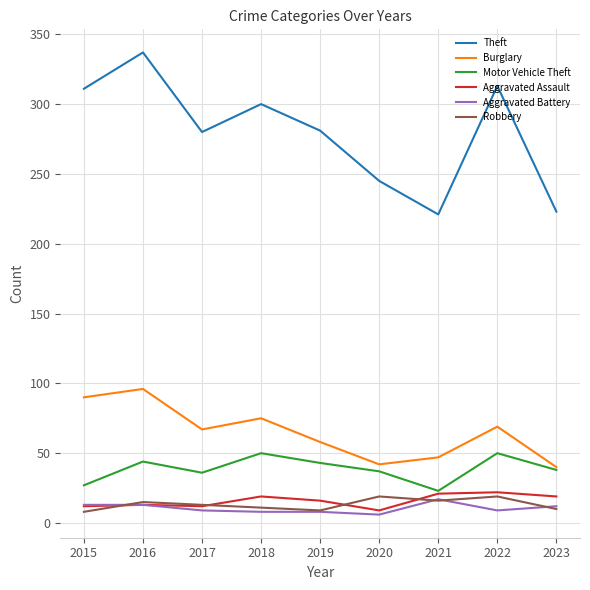

The value of Theft at 2015 is 311. True or false?

True